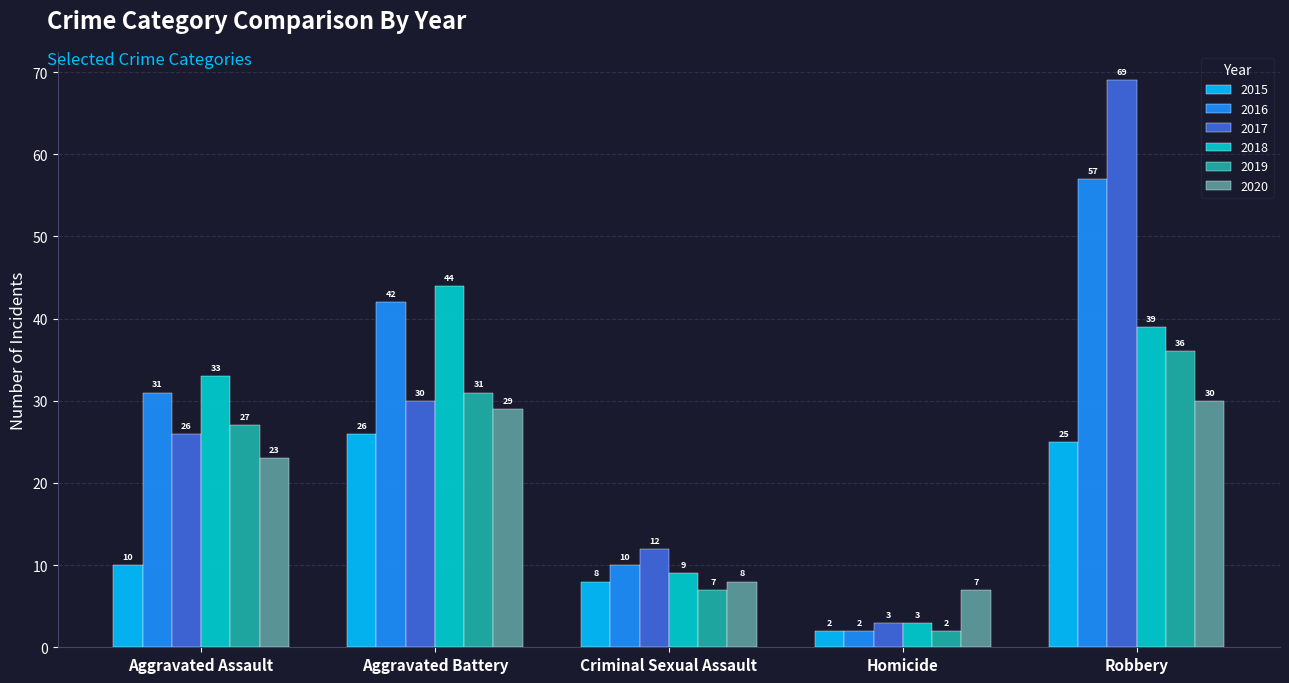

How many bars are there in each group?

6